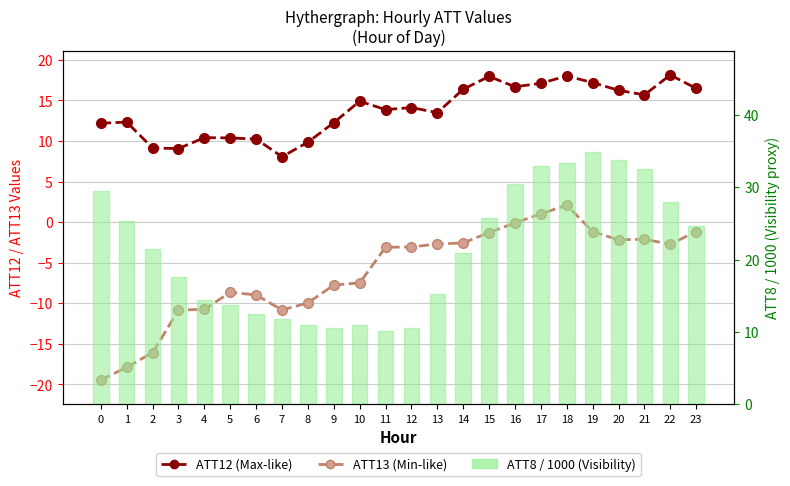

Which series has the largest total across all categories?

ATT8 (x1000)